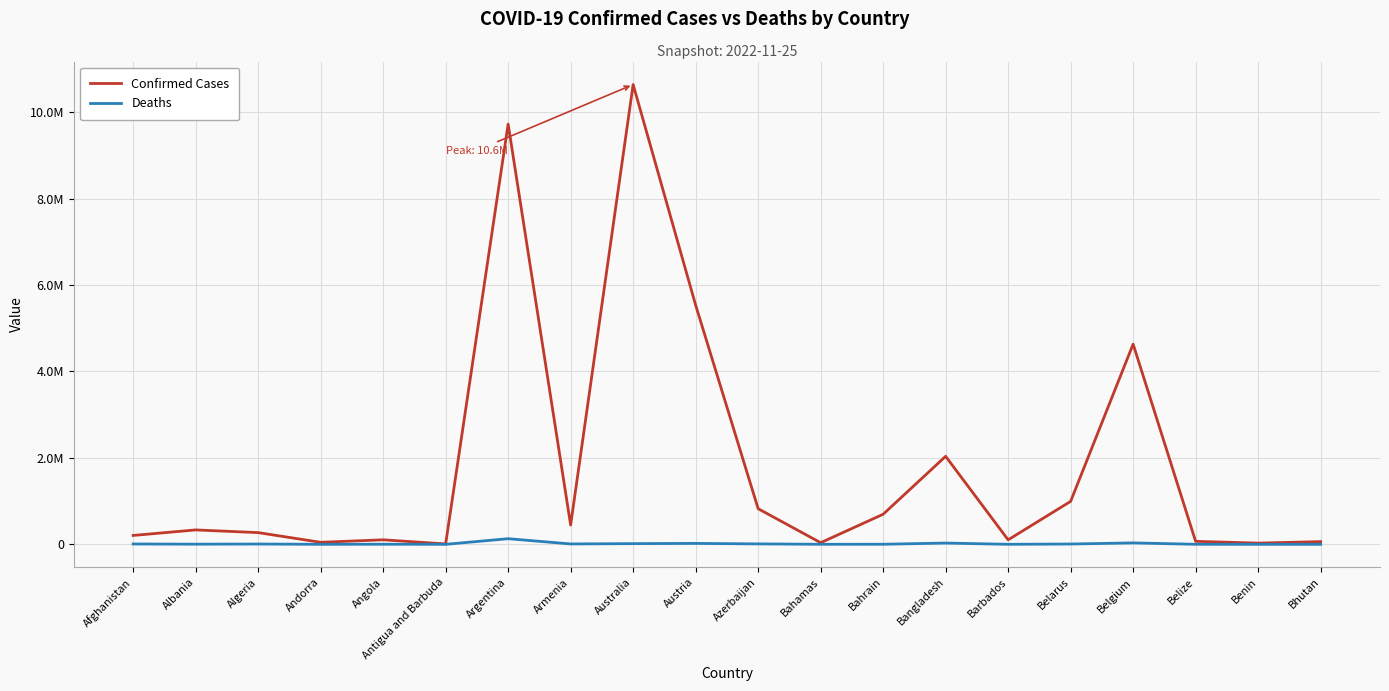

What is the minimum value for Confirmed Cases?

9106